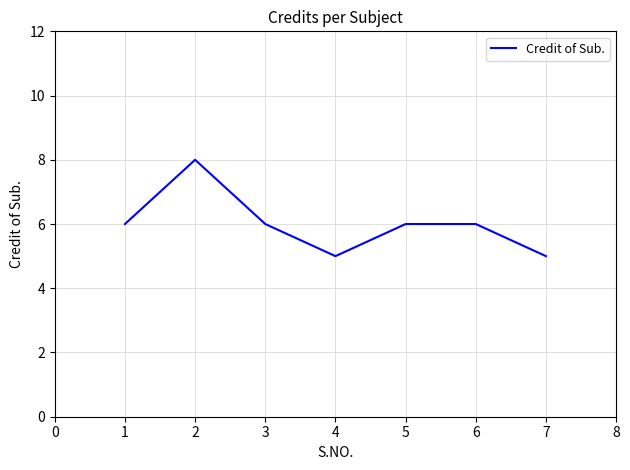

The value at 3 is 9. True or false?

False